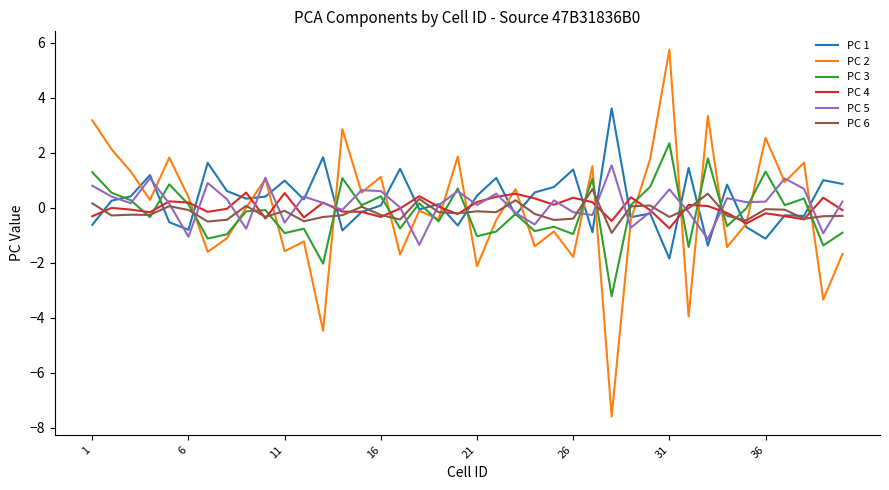

Which series has the largest range (max minus min)?

PC 2